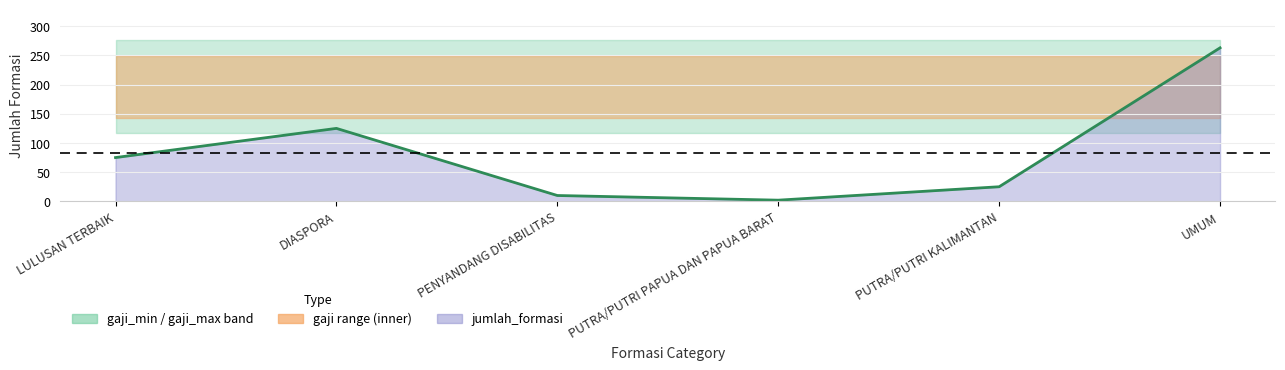

The value at LULUSAN TERBAIK is 26. True or false?

False